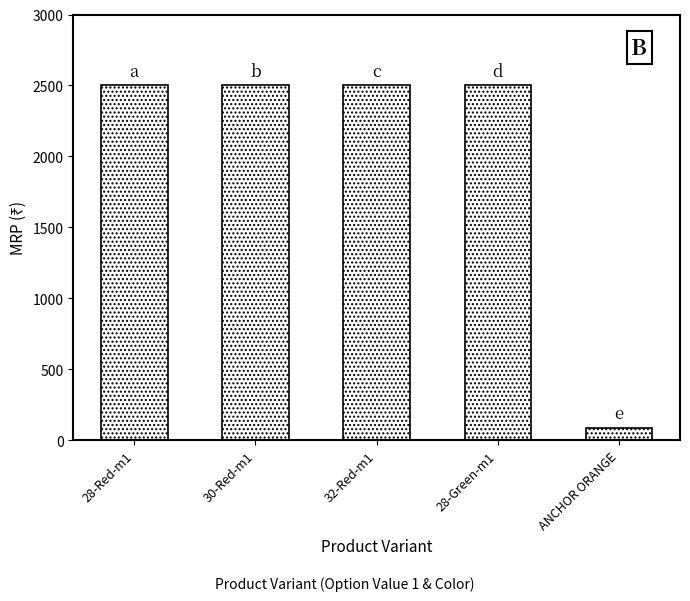

The chart shows a value of 90 at ANCHOR ORANGE. True or false?

True